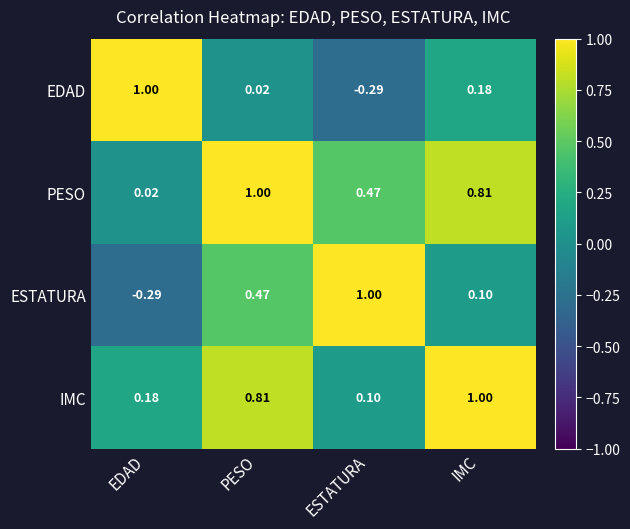

Rank the series by their average value, from highest to lowest.

PESO, IMC, ESTATURA, EDAD